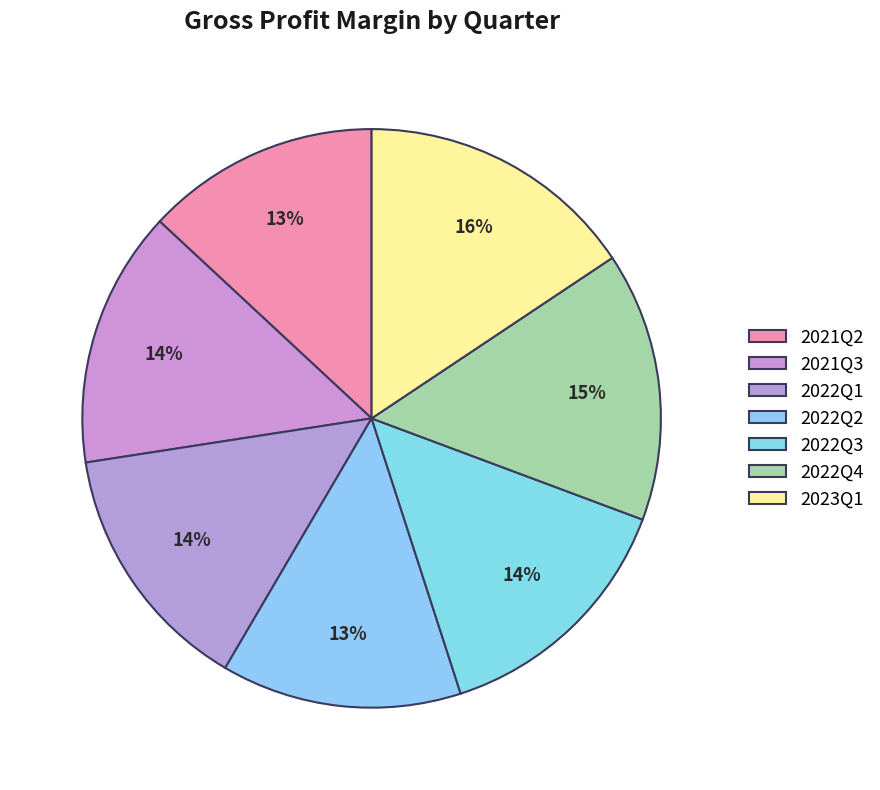

What is the largest slice in the pie chart?

2023Q1